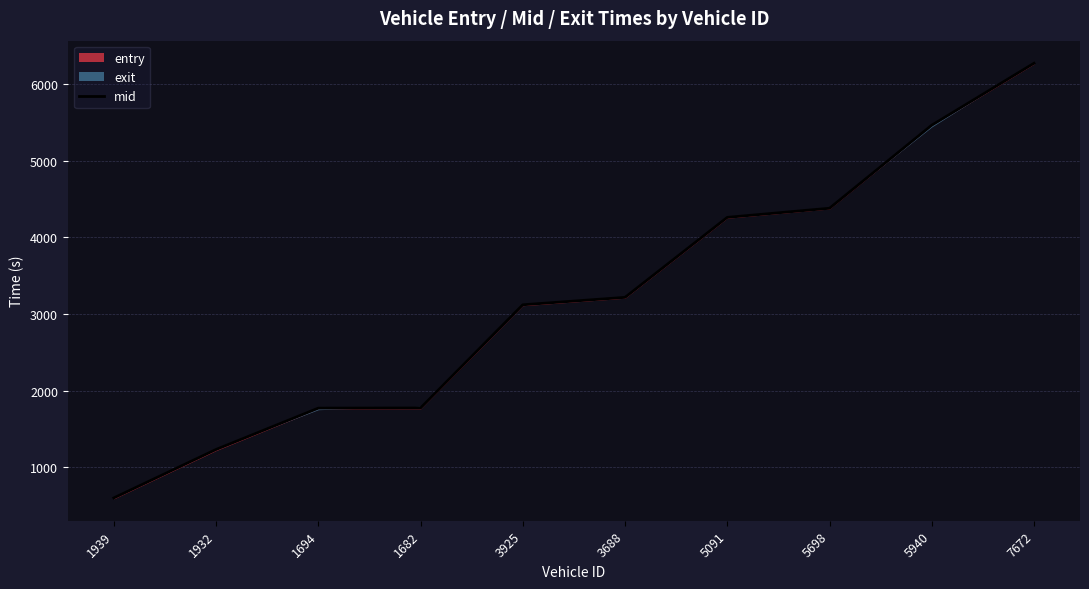

Is it true that the value at 5698 is 4380.6?

True